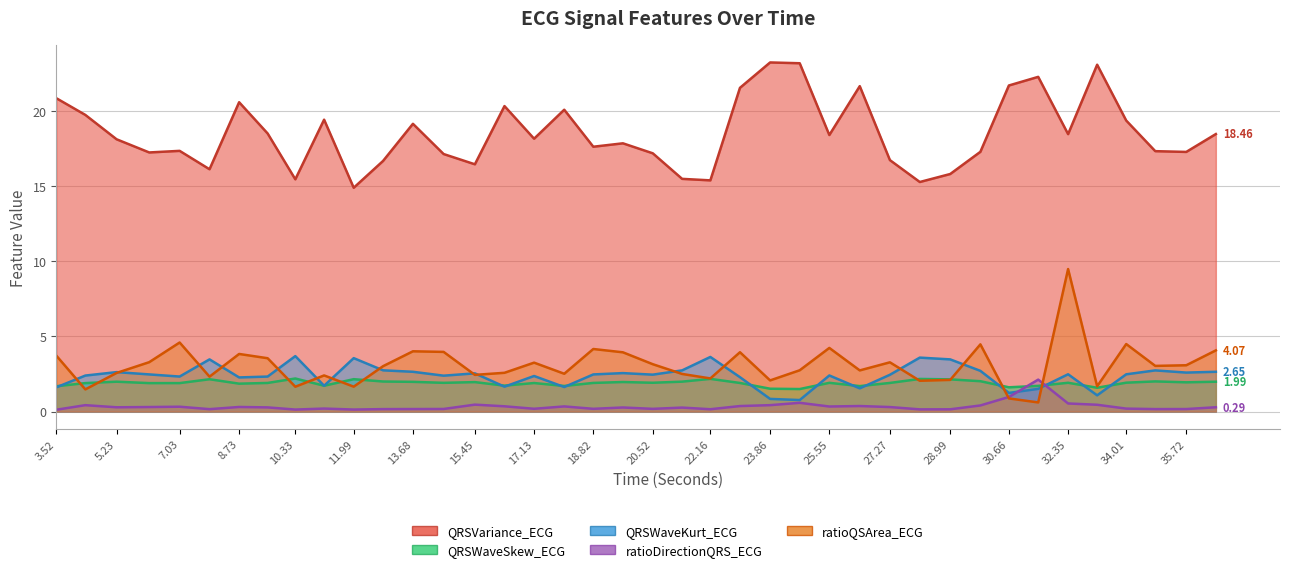

What is the value of the QRSWaveSkew_ECG point at the 20th from the left?

2.0